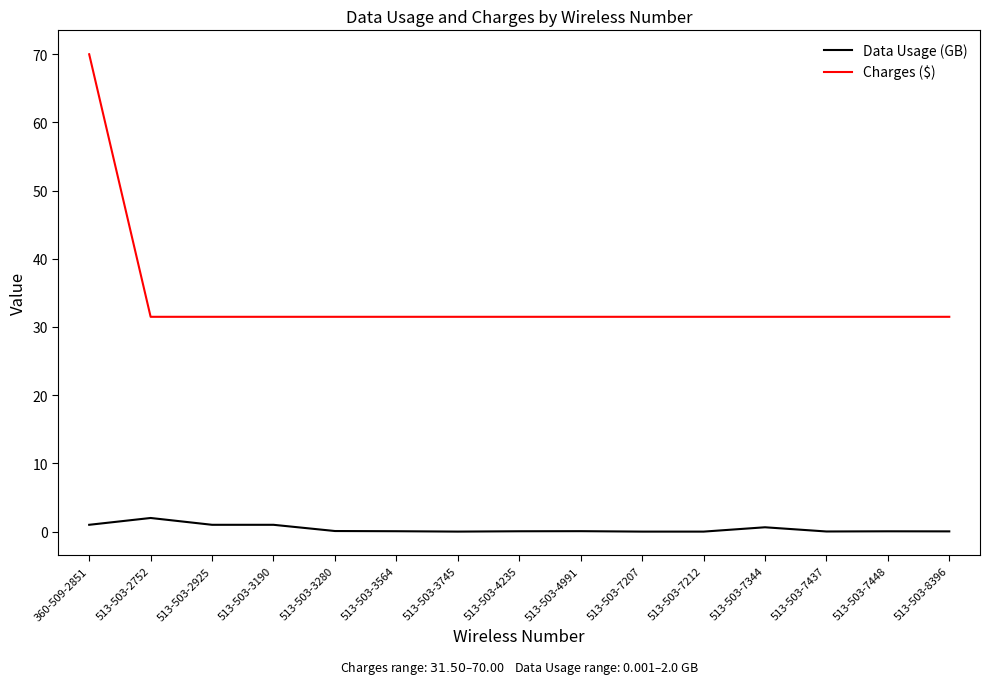

What is the total value across all series at 513-503-2752?

33.5